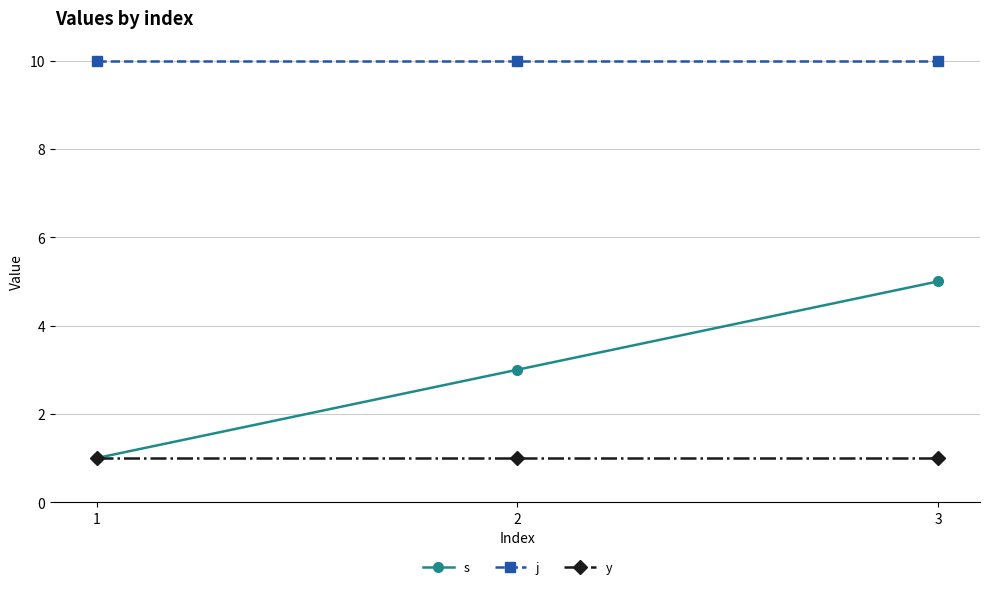

What is the difference between the highest and lowest values at 2?

9